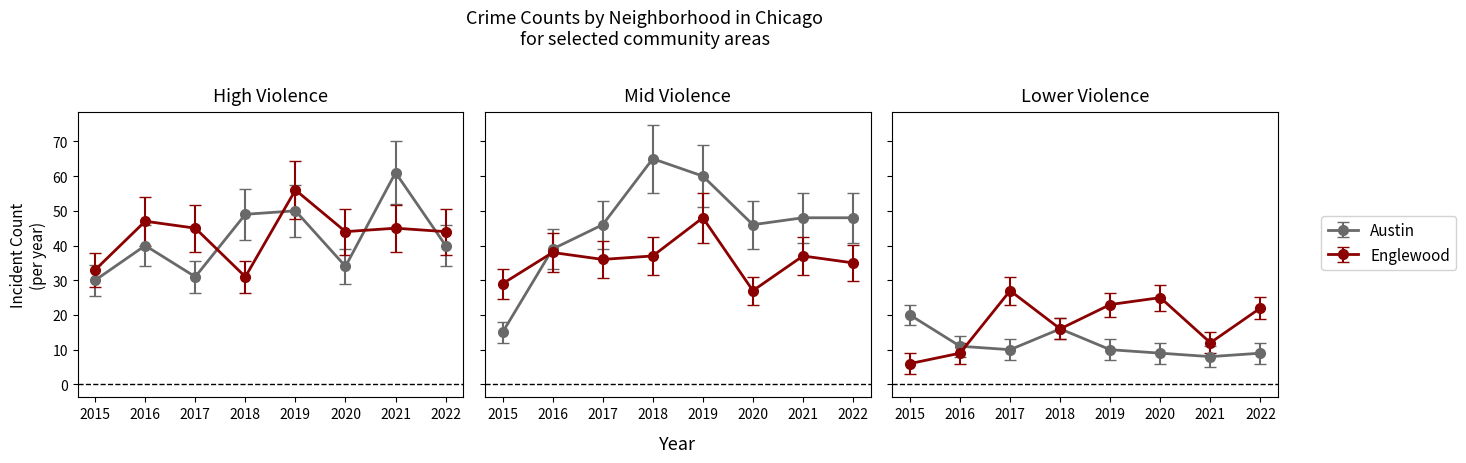

What is the value of the Englewood point at the 3rd from the left?

45